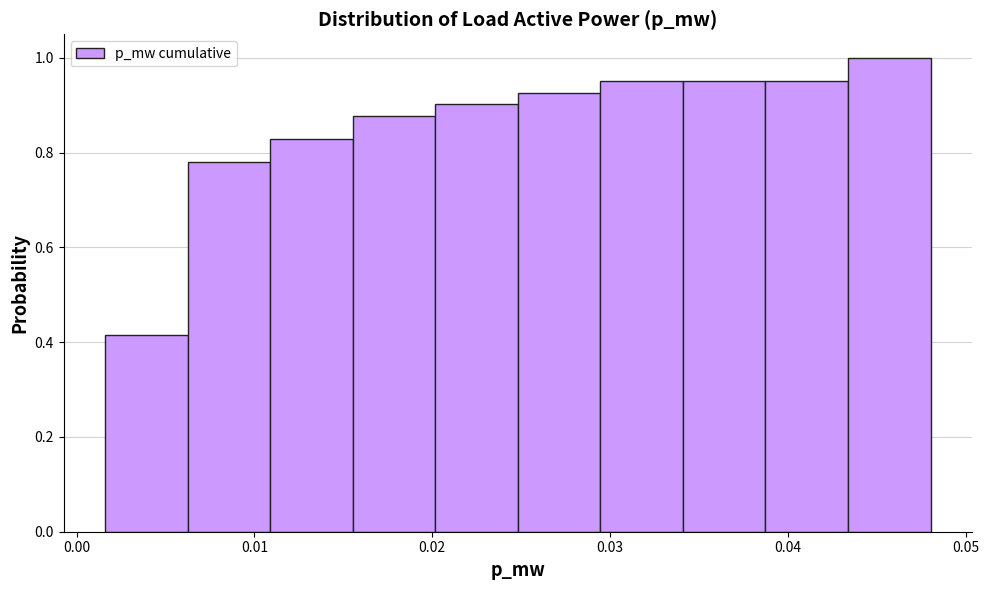

Reading left to right, transcribe this chart: for each bar, give the range it covers on the x-axis and its height. Neither the bar edges nor the heights are printed on the chart, so give them approximately, as read against the axes.

0.002 to 0.006: 0.42
0.006 to 0.011: 0.78
0.011 to 0.016: 0.82
0.016 to 0.020: 0.88
0.020 to 0.025: 0.90
0.025 to 0.029: 0.92
0.029 to 0.034: 0.96
0.034 to 0.039: 0.96
0.039 to 0.043: 0.96
0.043 to 0.048: 1.00